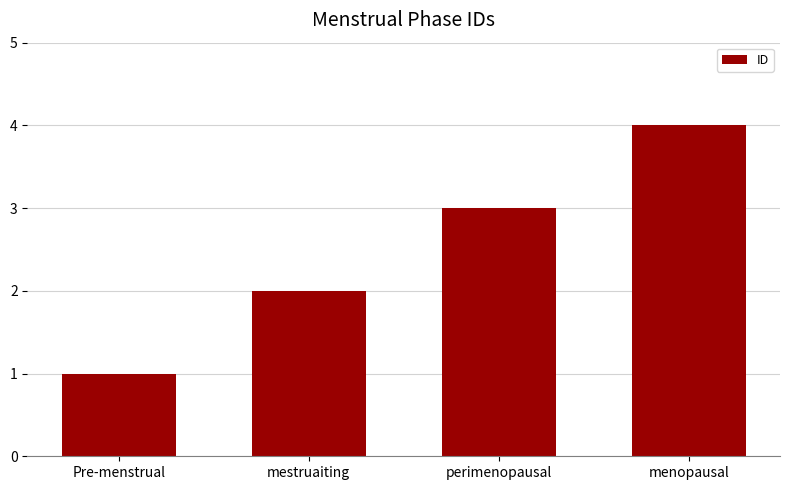

What is the change in value from mestruaiting to menopausal?

+2